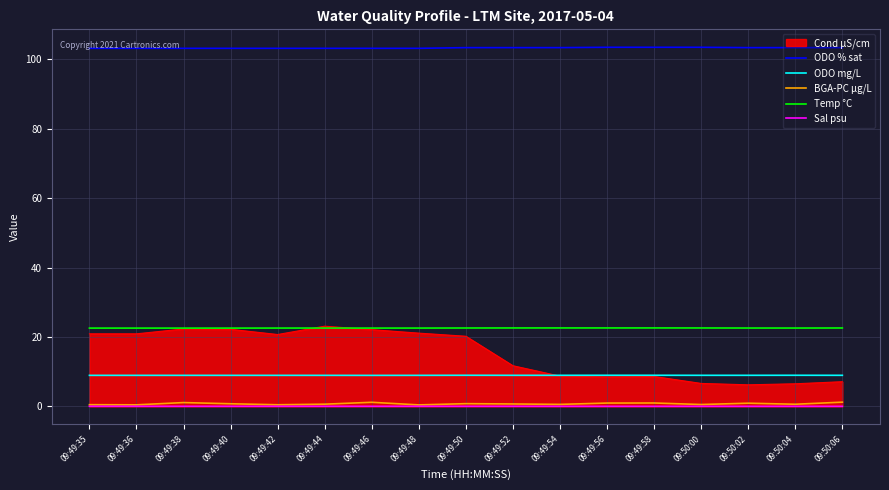

In BGA-PC µg/L, how many points are higher than both neighbors (excluding endpoints)?

5